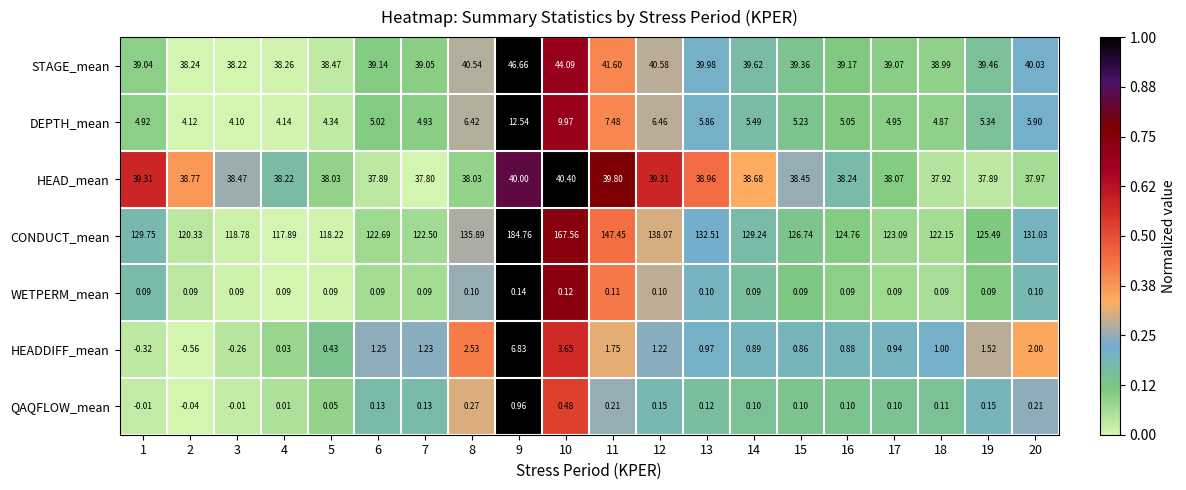

Which series has the largest total across all categories?

CONDUCT_mean